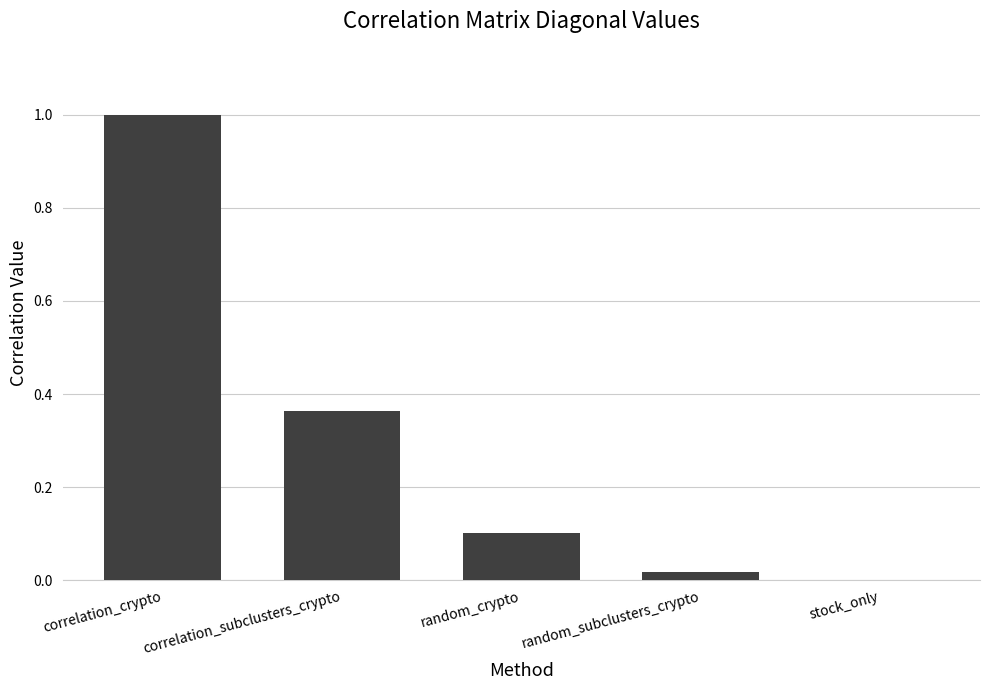

At which label is the value closest to 0?

stock_only